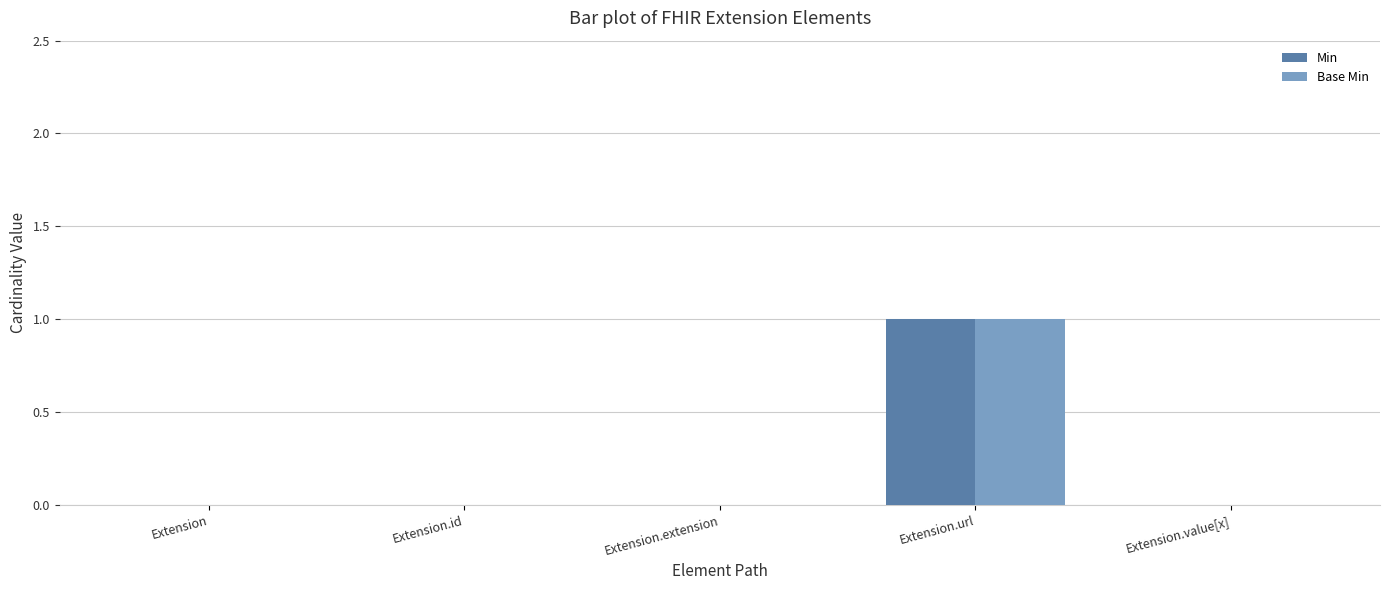

What is the sum of the Min values at Extension and Extension.url?

1